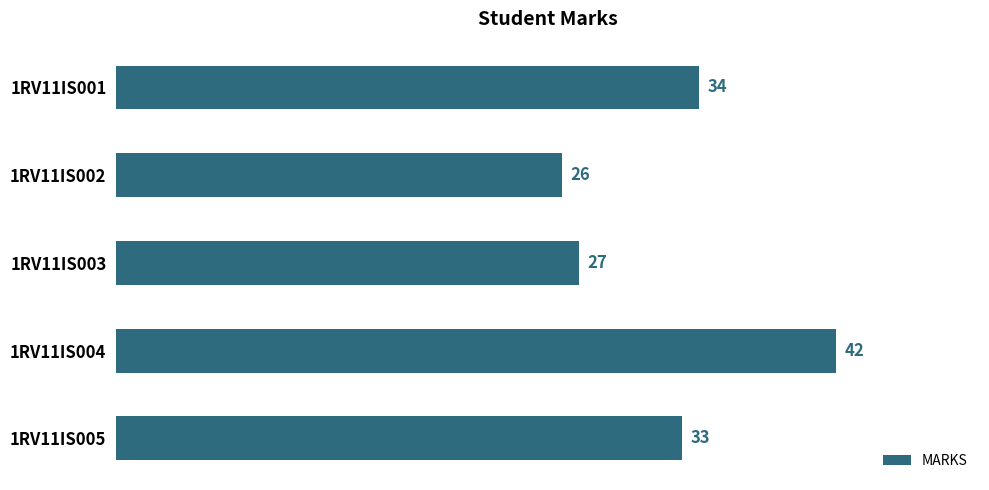

What is the sum of all values?

162